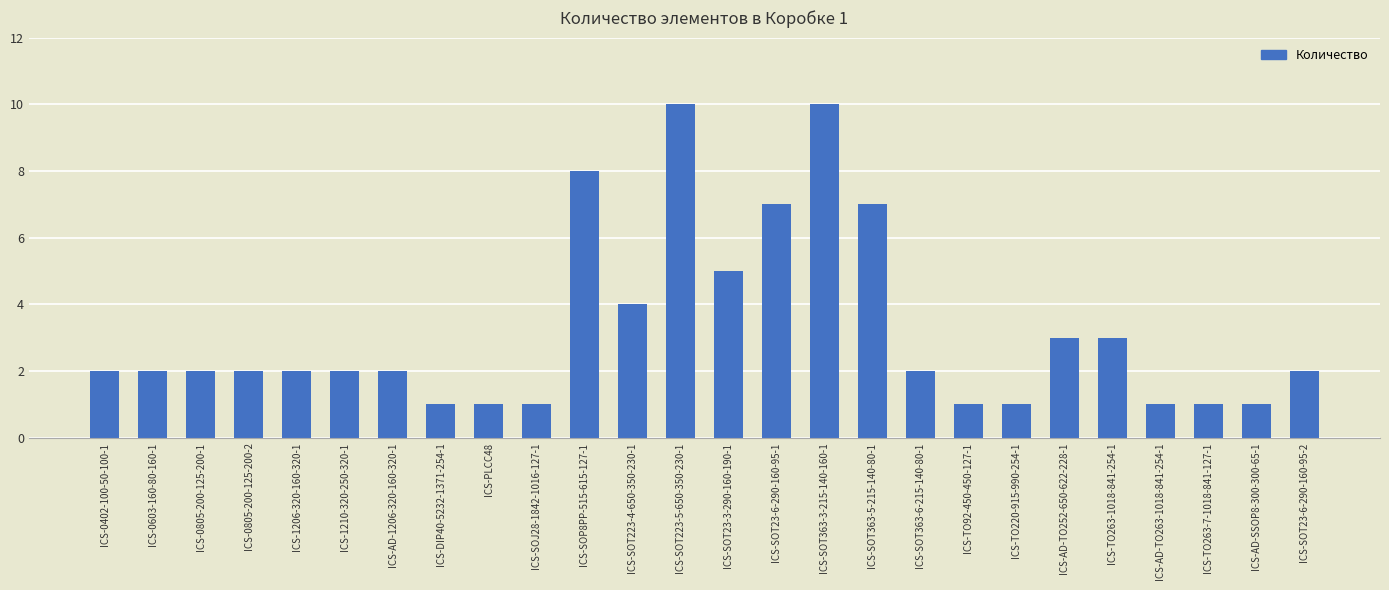

What is the greatest value displayed?

10